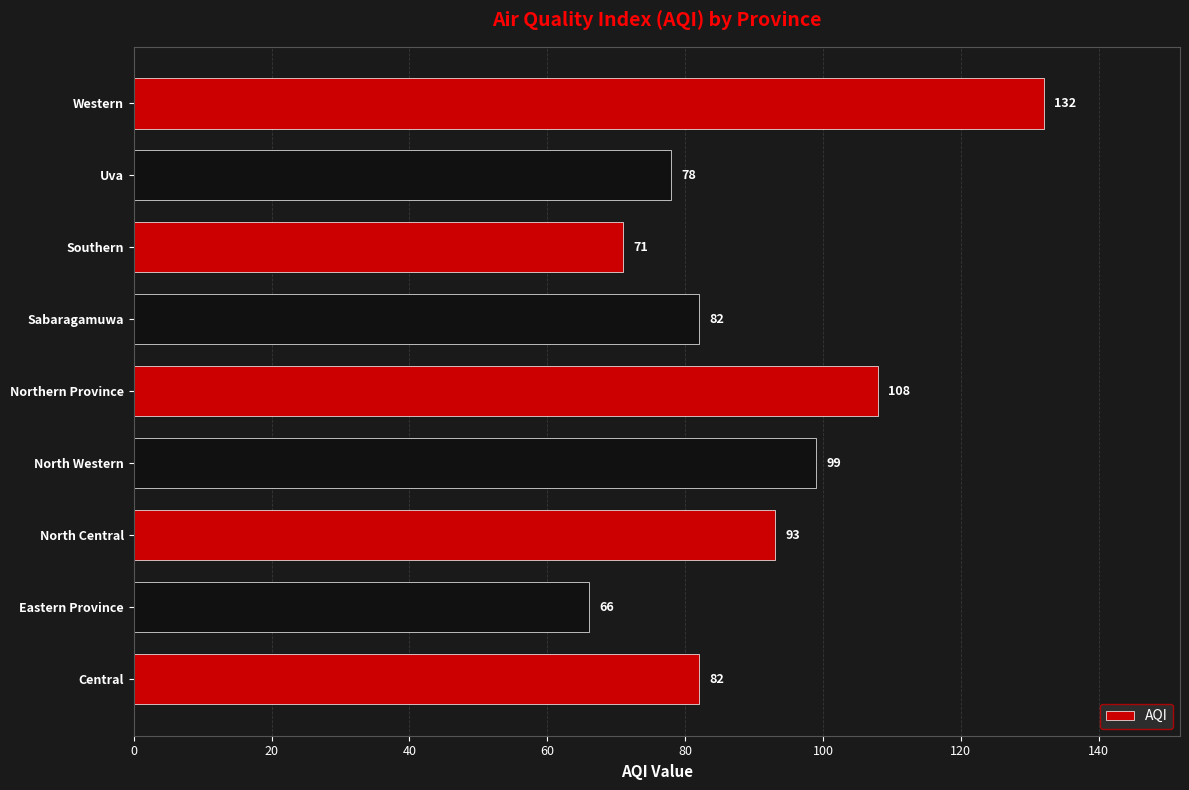

Reading bottom to top, transcribe all the data shown in this chart.

Central=82	Eastern Province=66	North Central=93	North Western=99	Northern Province=108	Sabaragamuwa=82	Southern=71	Uva=78	Western=132